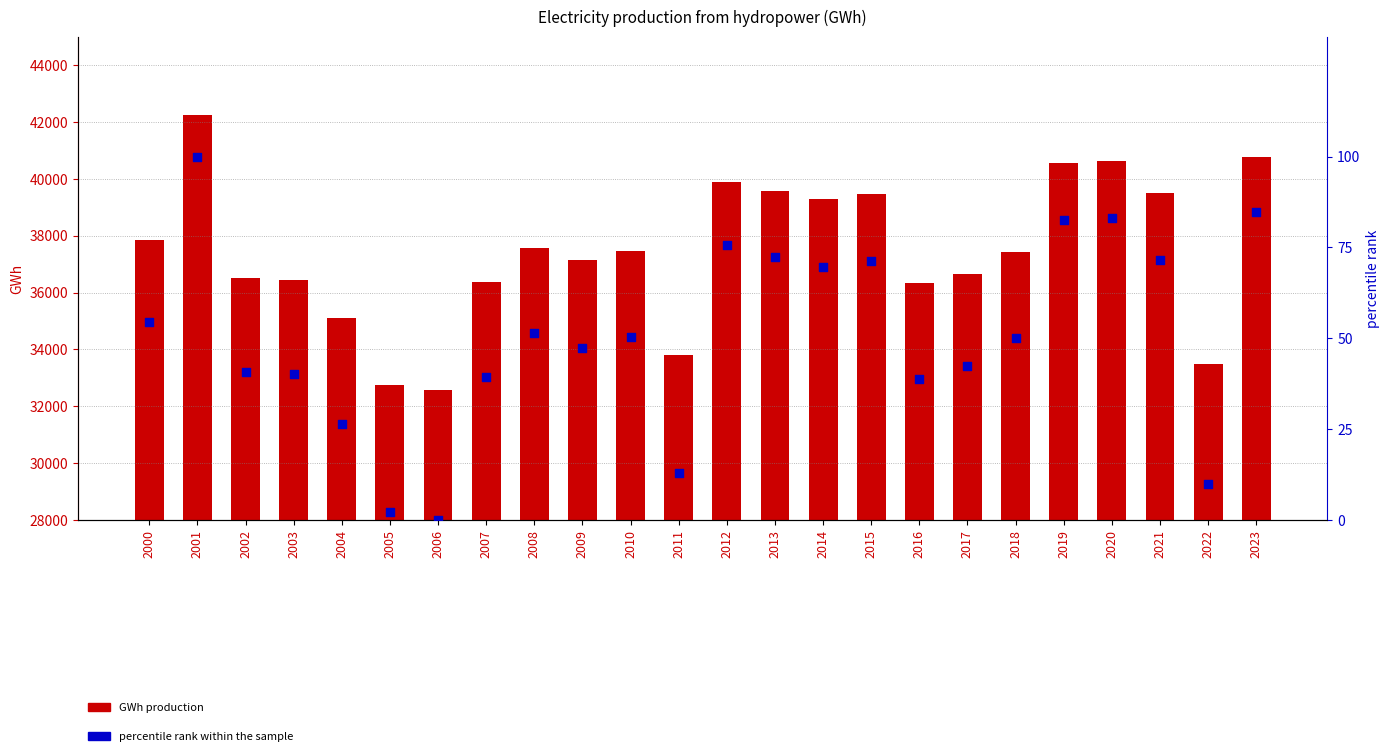

What is the total value across all series at 2001?

42361.0